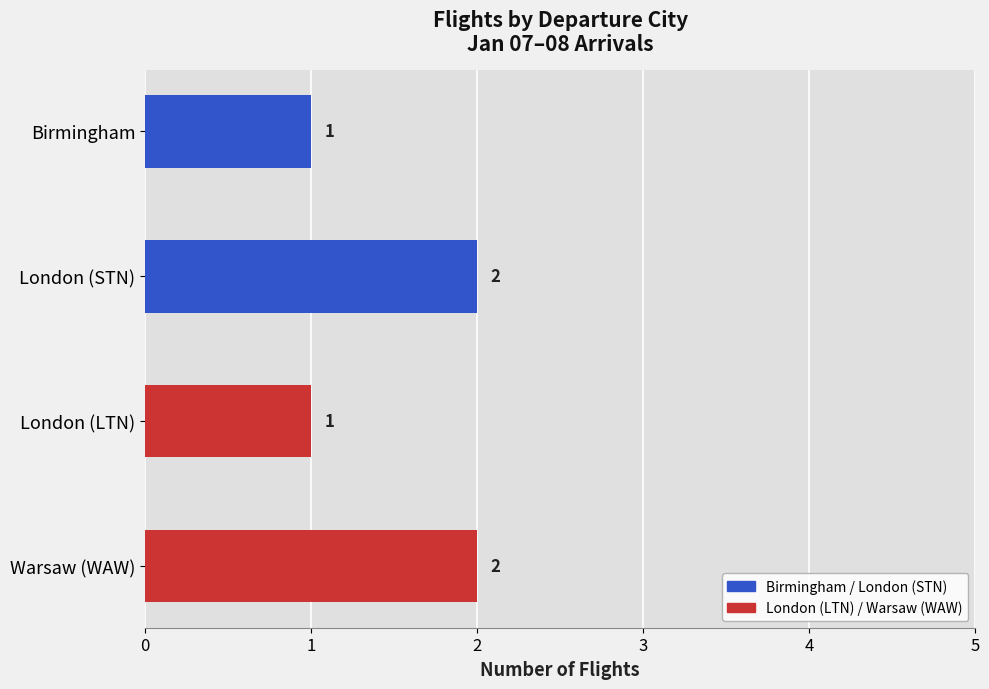

Approximately how many times larger is the value at London (LTN) compared to London (STN)?

0.5